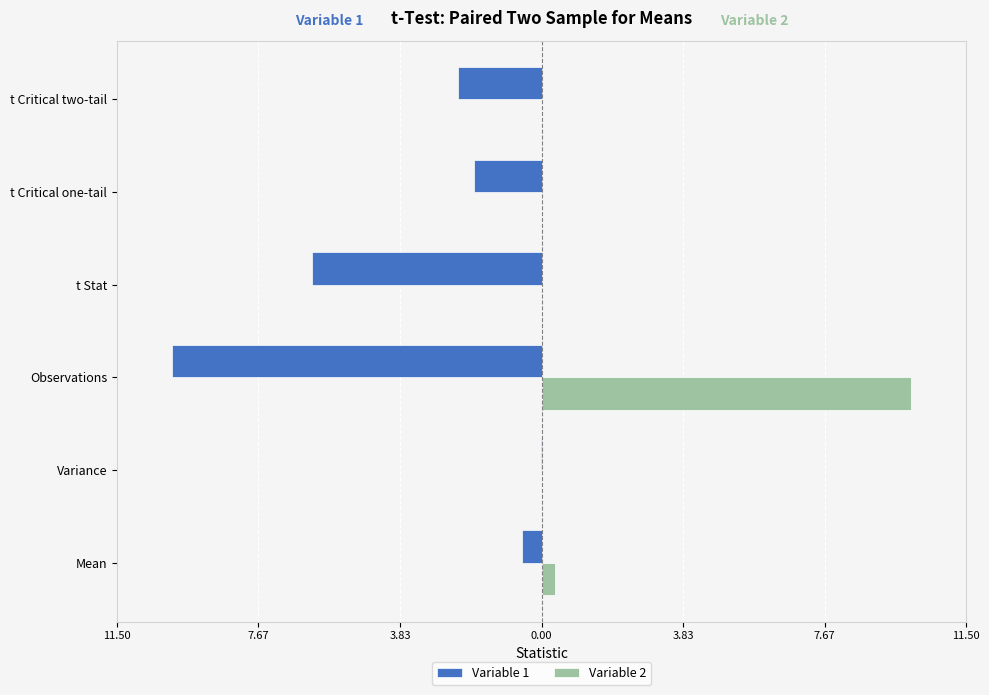

What are all the series names shown in the legend?

Variable 1, Variable 2